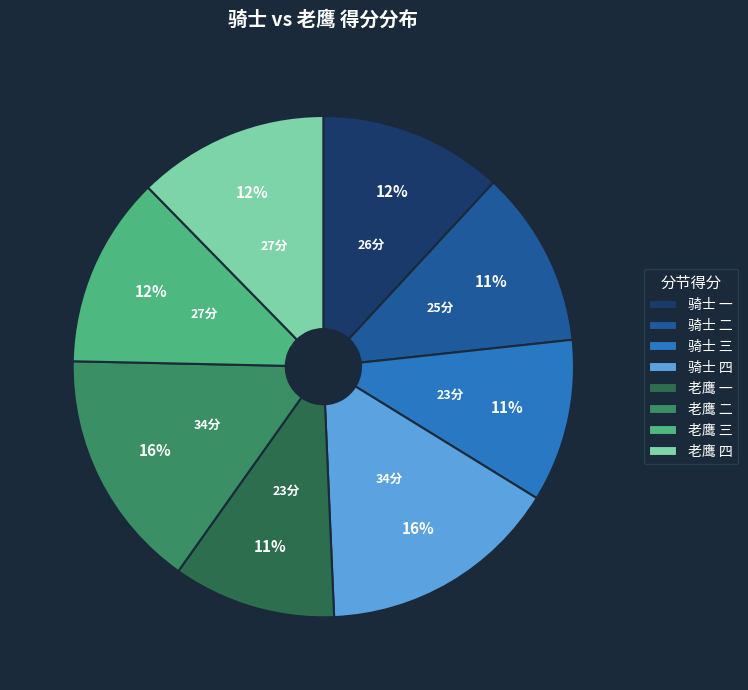

What percentage is the 老鹰 四 slice, to the nearest percent?

12%